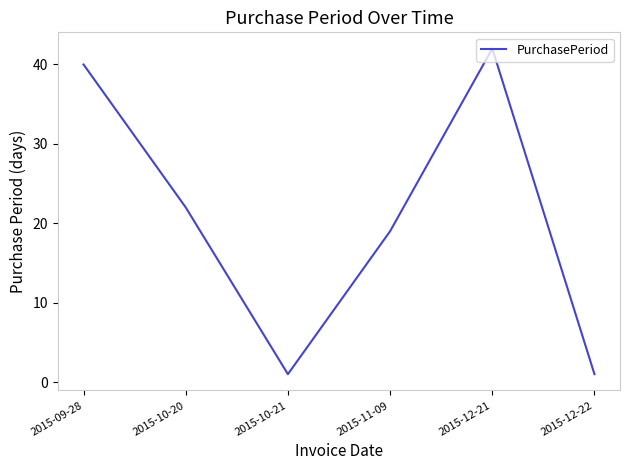

At which category does the data reach its first local peak?

2015-12-21